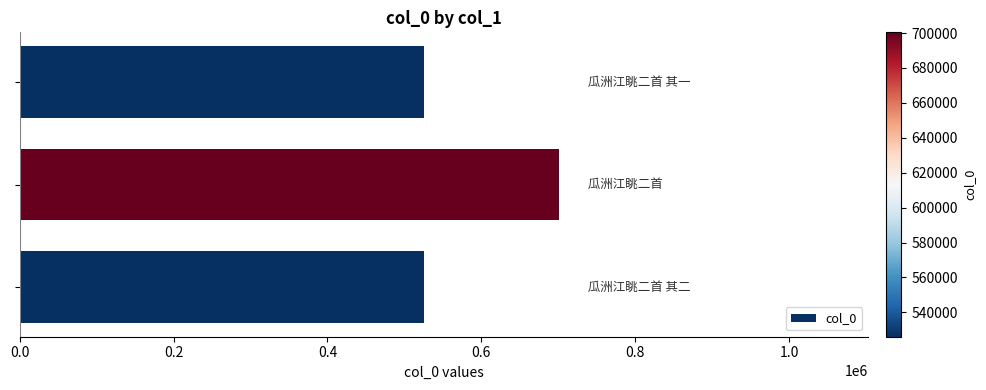

What is the value of the 2nd bar from the top?

700408